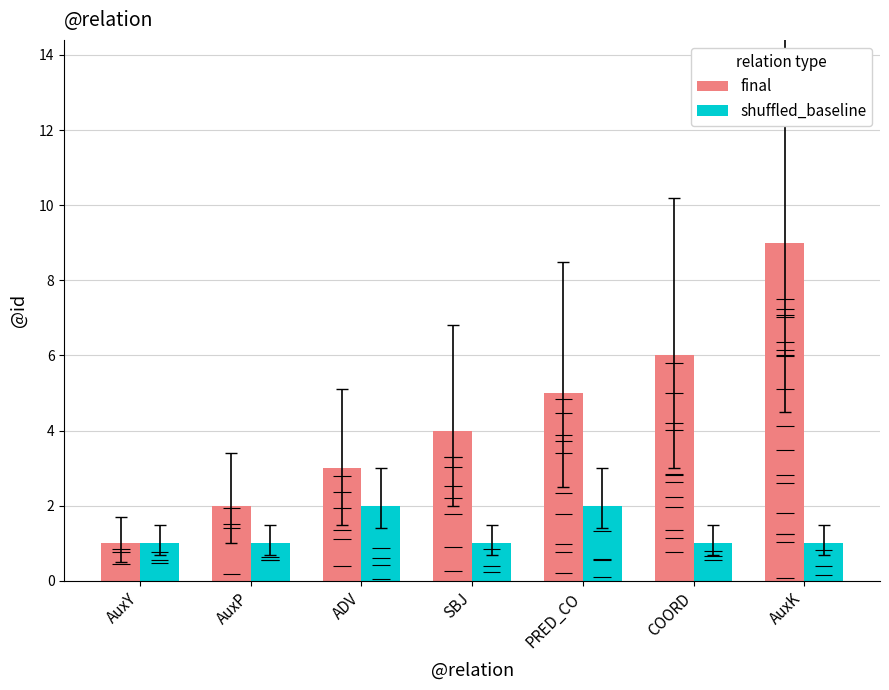

At which category is the sum across all series the highest?

AuxK